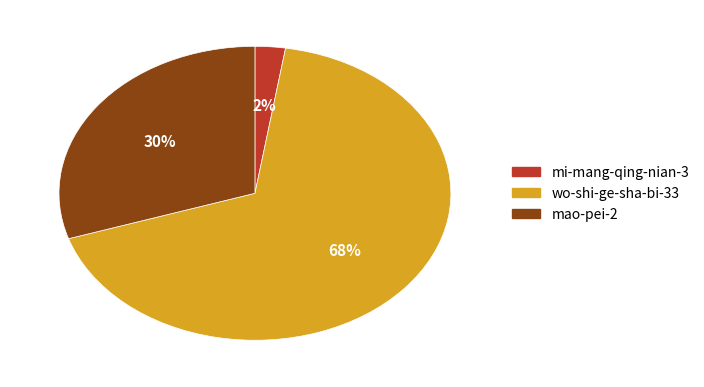

The mi-mang-qing-nian-3 slice represents 2% of the pie. True or false?

True